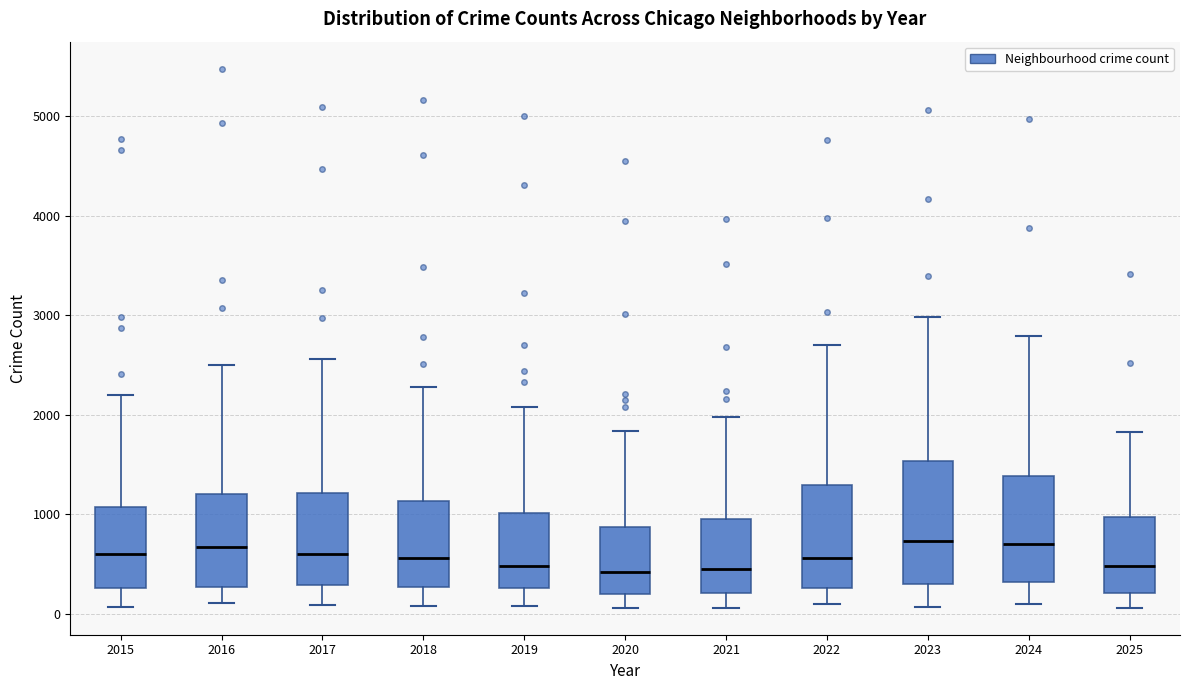

Where is the upper edge of the box at x = 2015 on the y-axis? The values are not printed on the chart, so give them approximately, as read against the axis.

1100